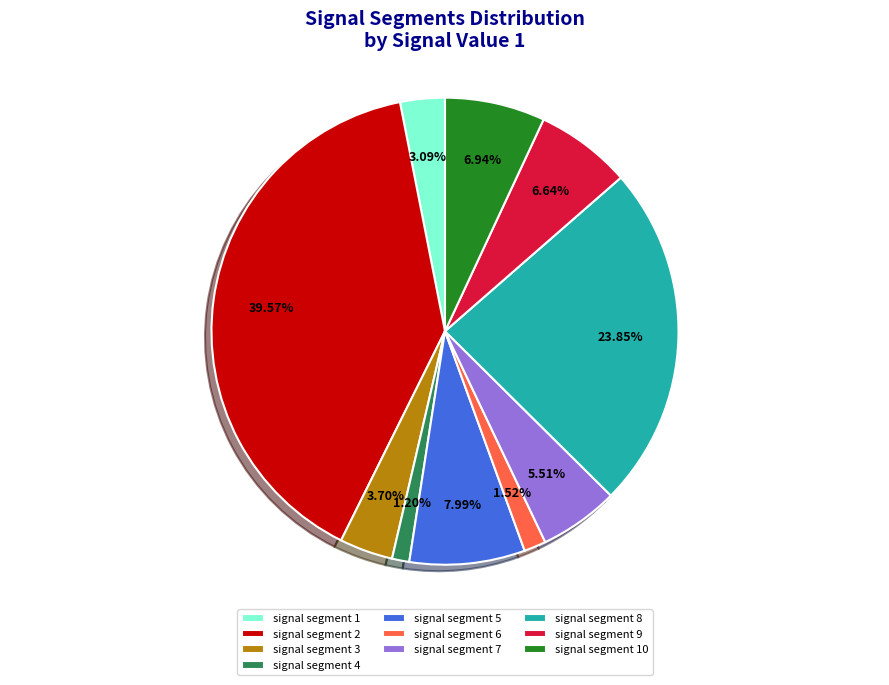

Between signal segment 10 and signal segment 5, which is larger?

signal segment 5